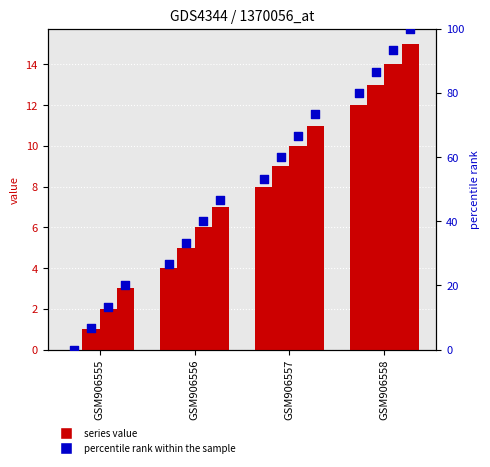

What is the total value across all series at GSM906558?

54